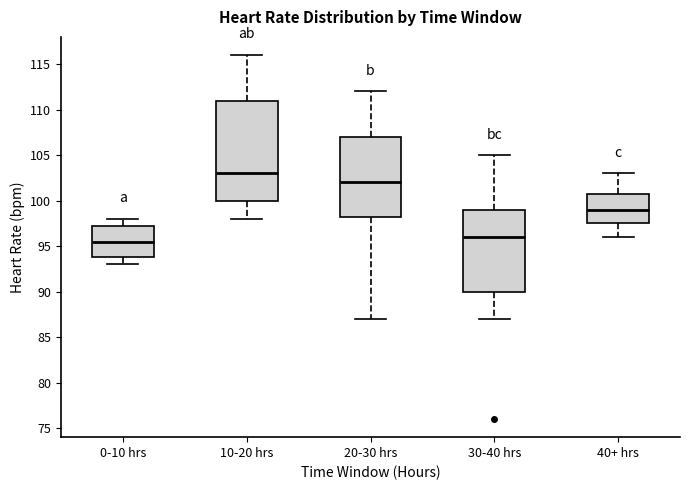

Where is the upper edge of the box for 0-10 hrs on the y-axis? The values are not printed on the chart, so give them approximately, as read against the axis.

97.5